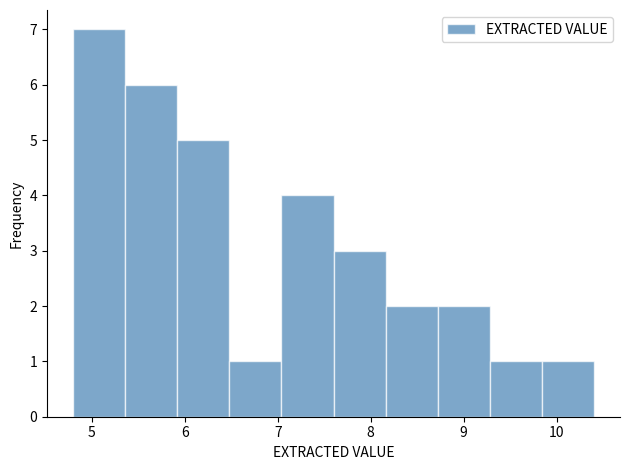

How tall is the bar that spans 4.80 to 5.36 on the x-axis? Neither the bar edges nor the heights are printed on the chart, so give them approximately, as read against the axes.

7